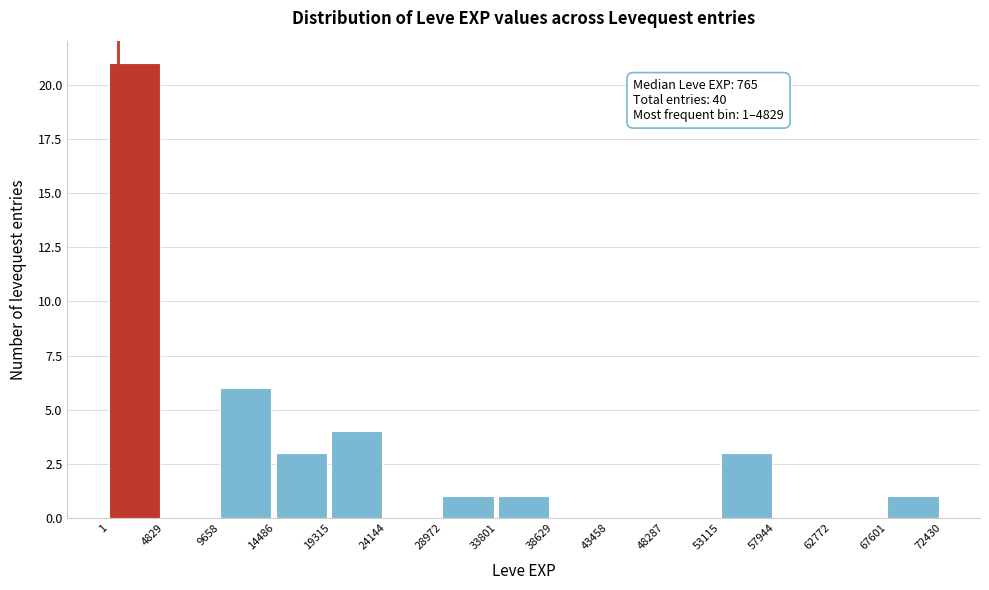

Over which range of the x-axis is the bar tallest?

1 to 4829